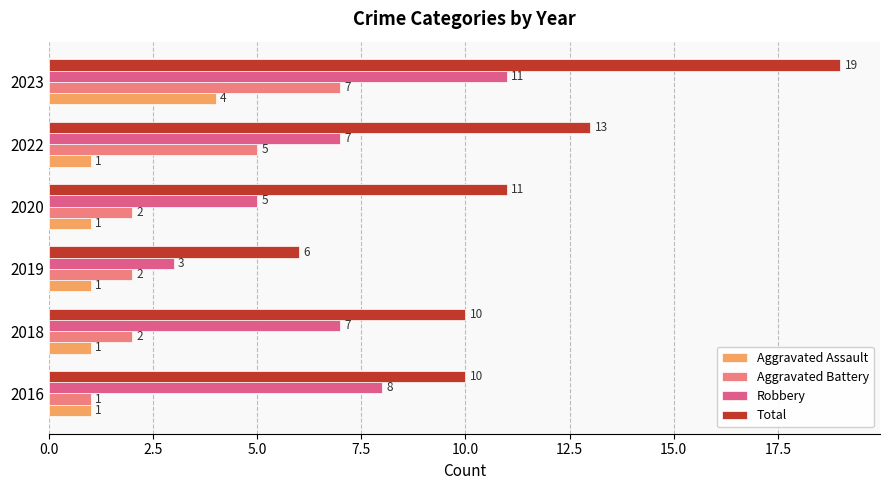

Count the Robbery values in the range 5 to 8.

4